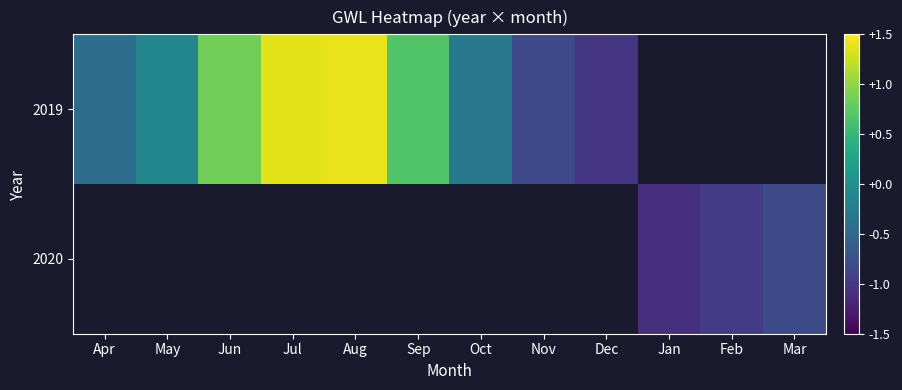

What value does the 2019 series have at May?

-0.1